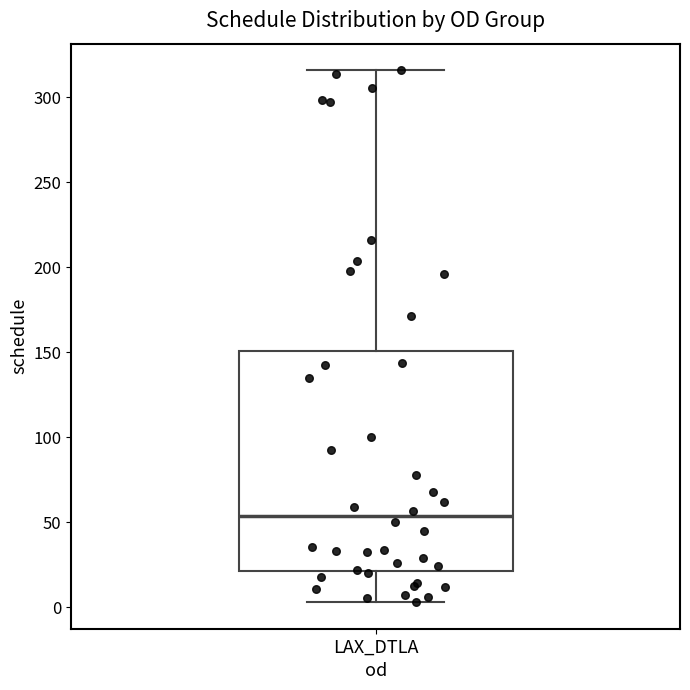

Where does the upper whisker of the box for LAX_DTLA end on the y-axis? The values are not printed on the chart, so give them approximately, as read against the axis.

315